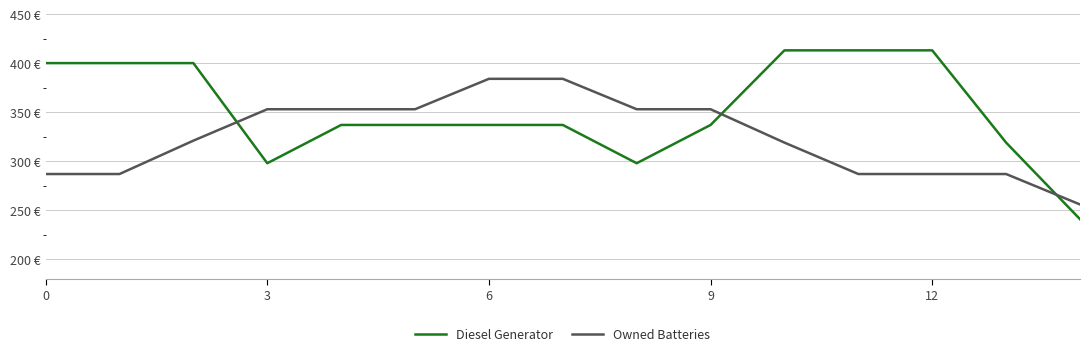

What are all the series names shown in the legend?

Diesel Generator, Owned Batteries